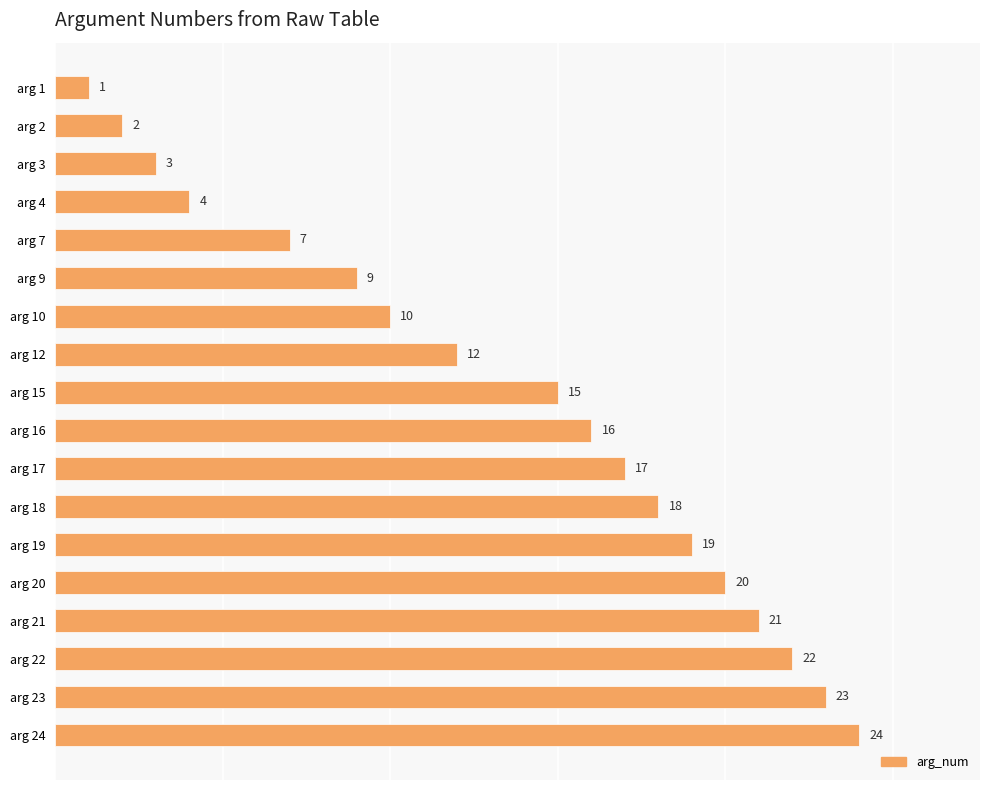

List the labels in order of value, smallest first.

arg 1, arg 2, arg 3, arg 4, arg 7, arg 9, arg 10, arg 12, arg 15, arg 16, arg 17, arg 18, arg 19, arg 20, arg 21, arg 22, arg 23, arg 24